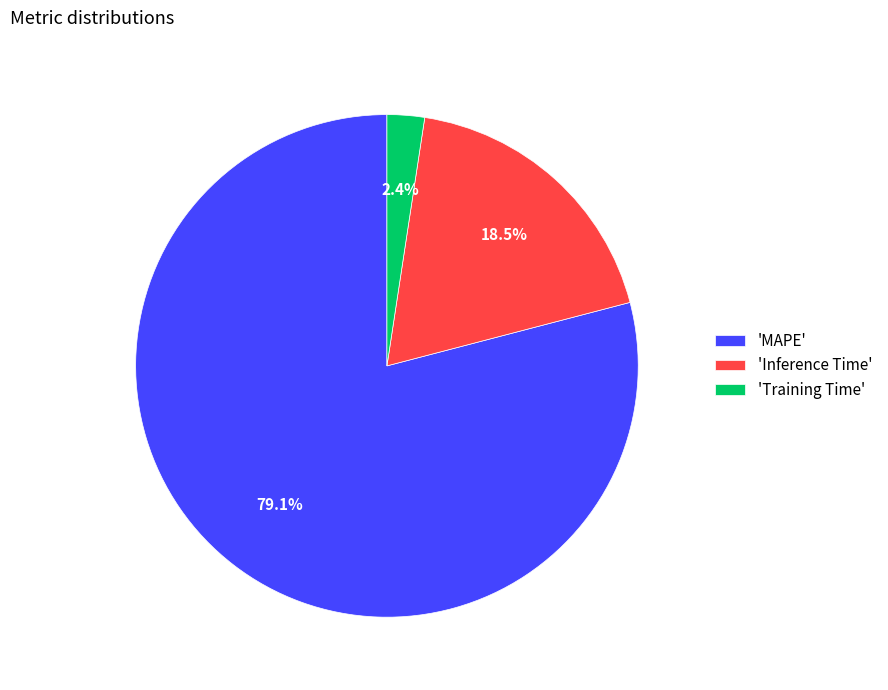

Count the number of slices in the pie.

3